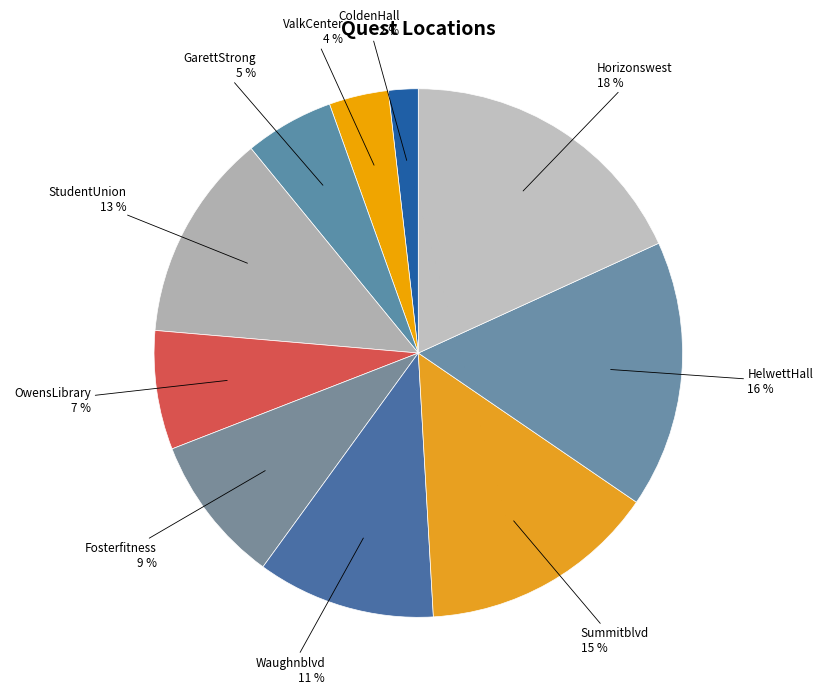

How many segments does this pie chart have?

10